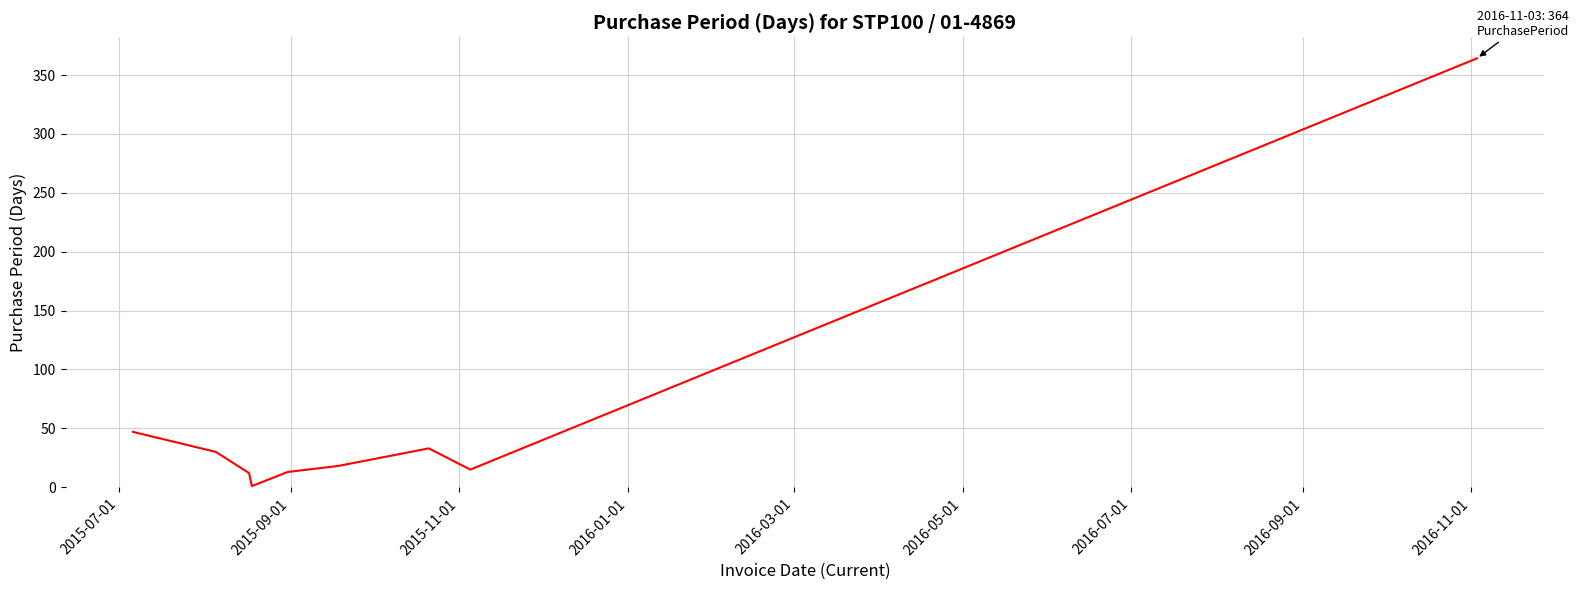

What is the greatest value displayed?

364